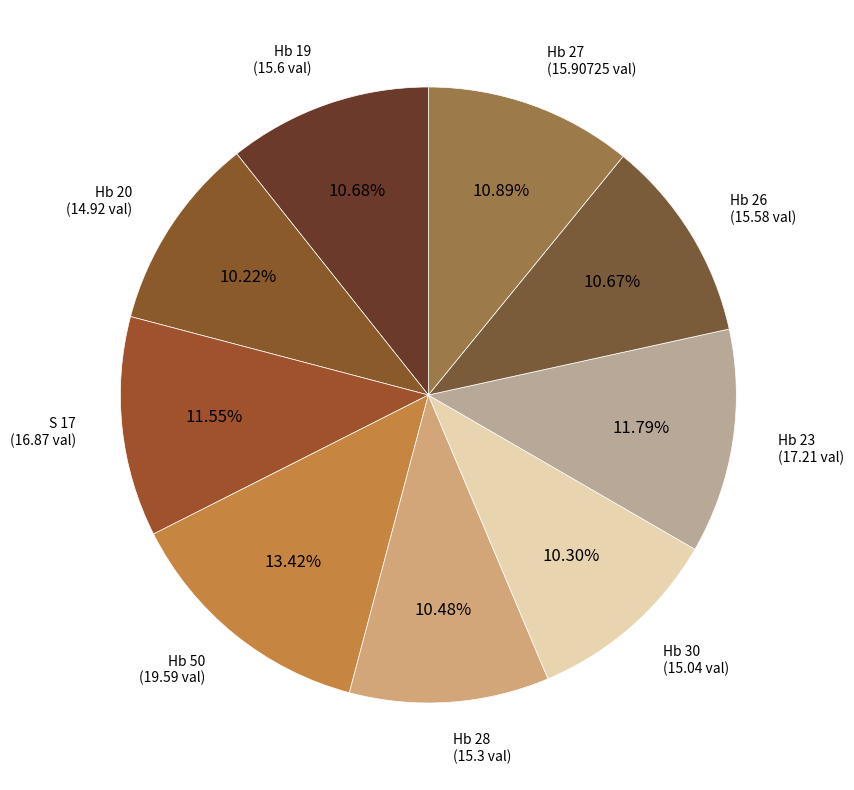

To the nearest percent, what is the difference between the largest and smallest slice percentages?

3%